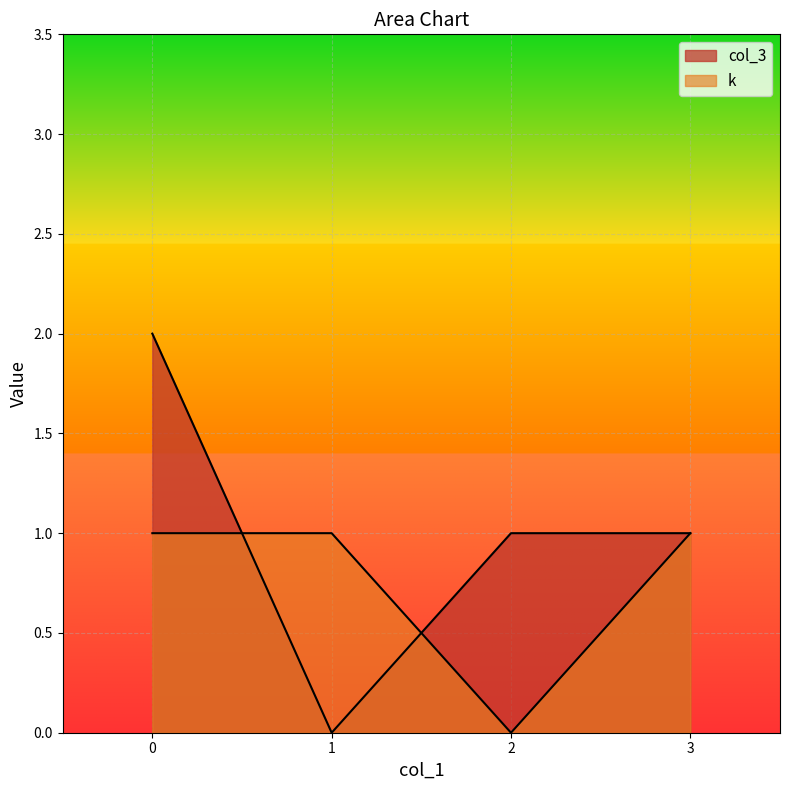

Which series has the largest total across all categories?

col_3